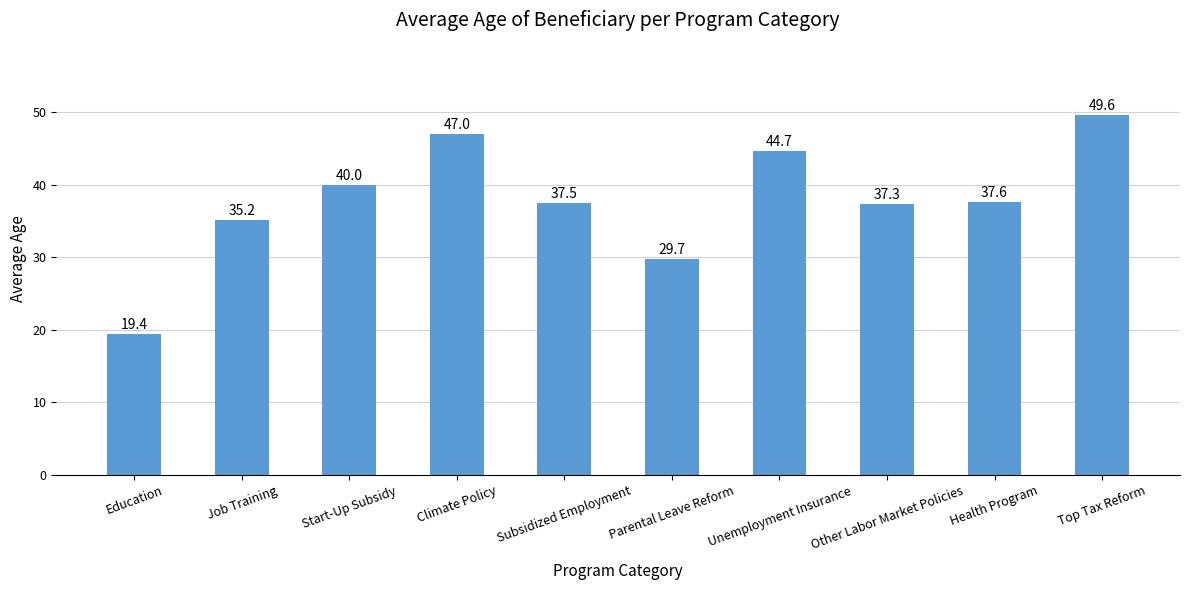

The value at Education is 9.4. True or false?

False